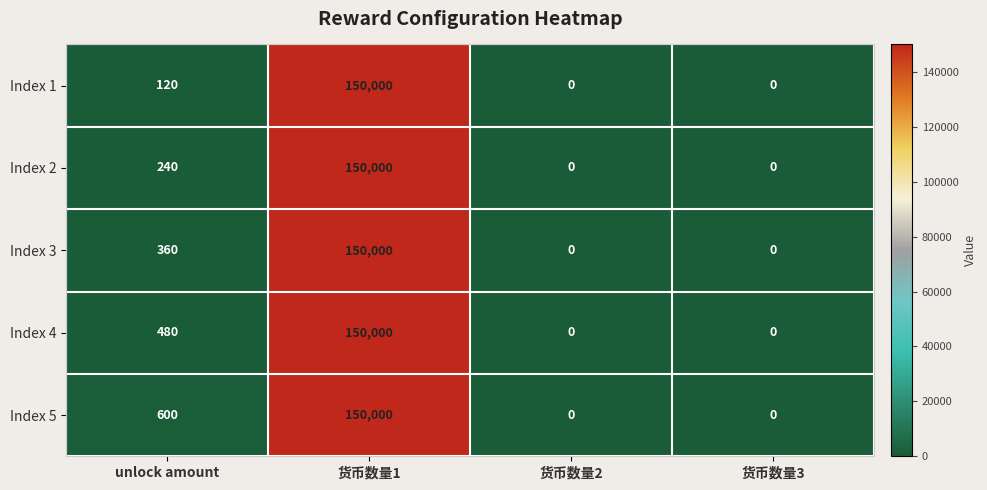

At which category is the sum across all series the highest?

货币数量1